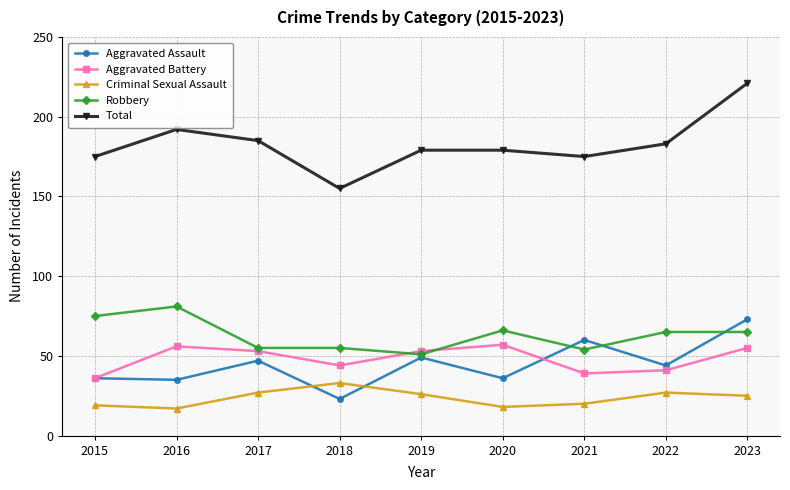

True or false: Robbery has a value of 98 at 2018.

False